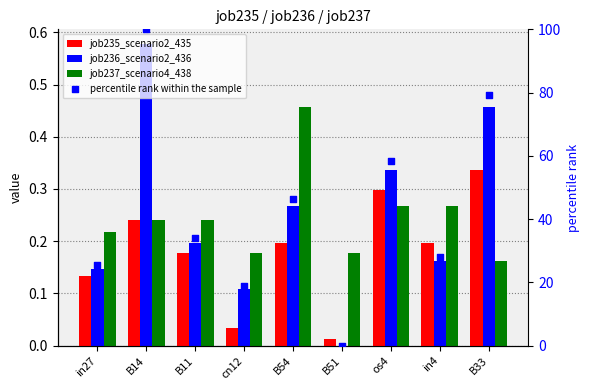

What are all the series names shown in the legend?

job235_scenario2_435, job236_scenario2_436, job237_scenario4_438, percentile rank within the sample